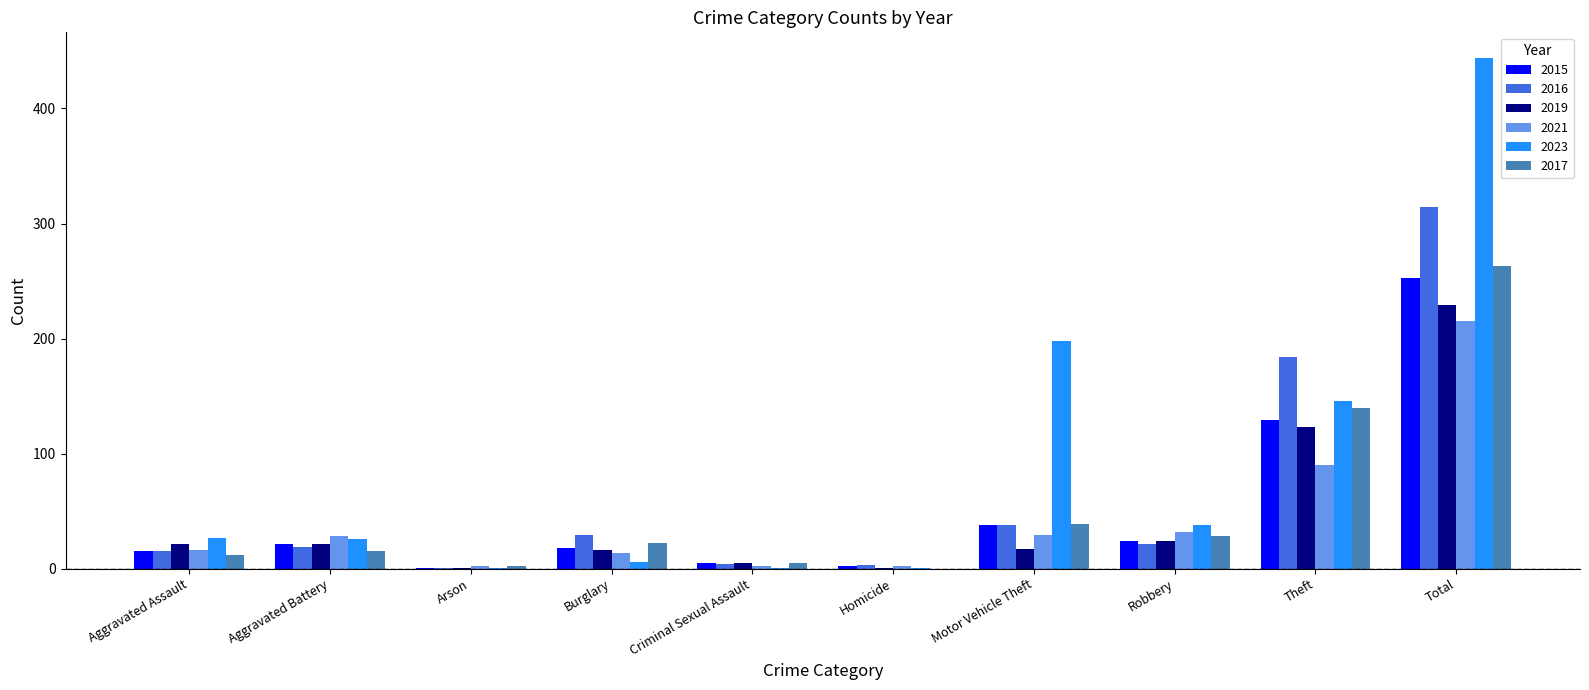

What is the sum of all 2017 values?

526